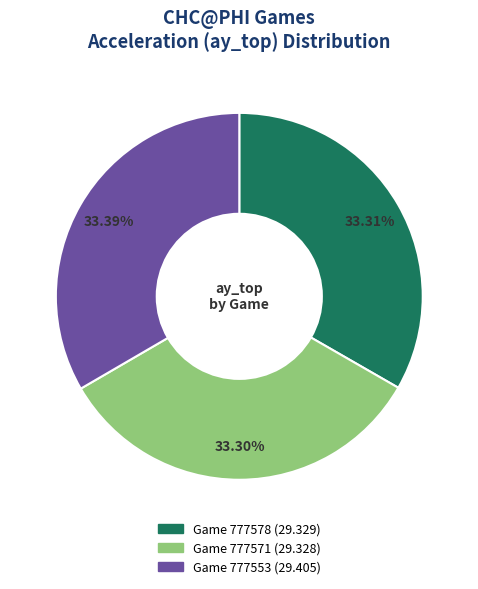

Is there a majority slice in this chart?

No